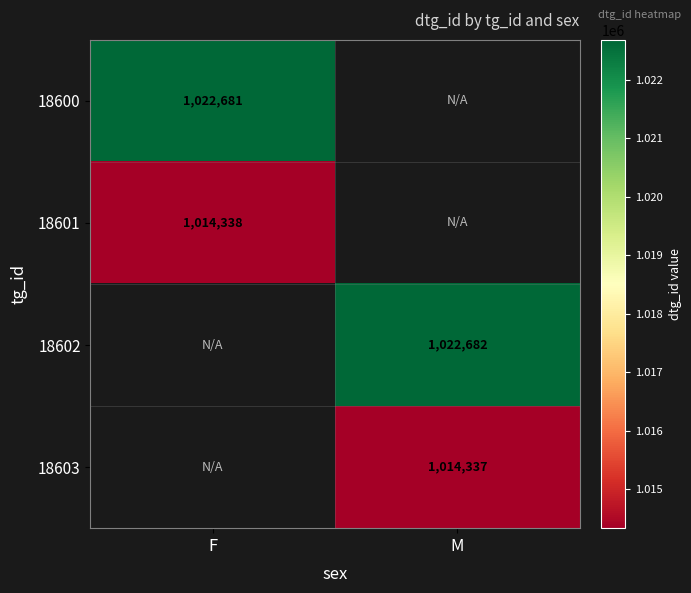

True or false: 18602 has a value of 1022682 at M.

True